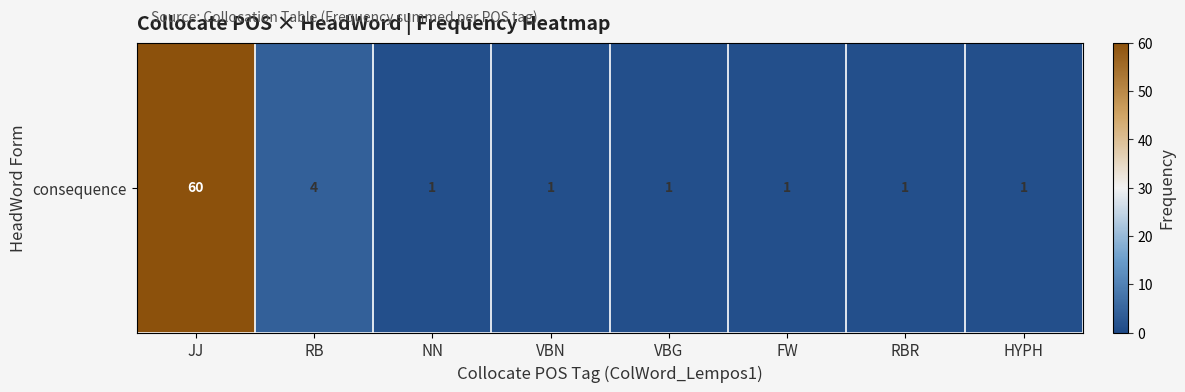

At which category does the chart reach its peak across all series?

JJ